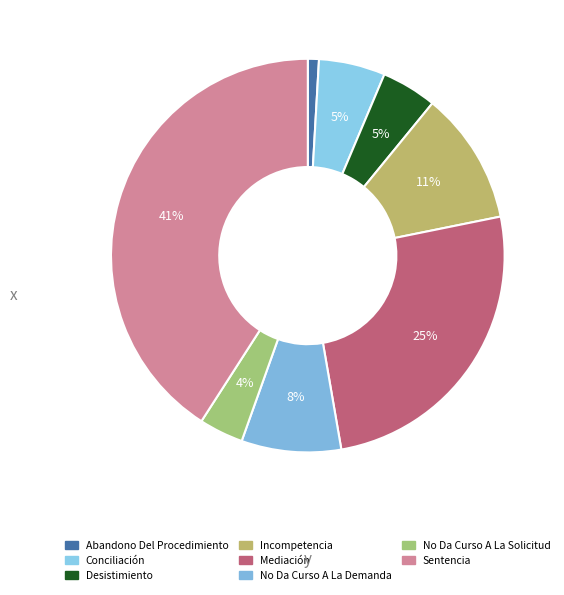

What portion of the pie excludes Desistimiento?

95.5%